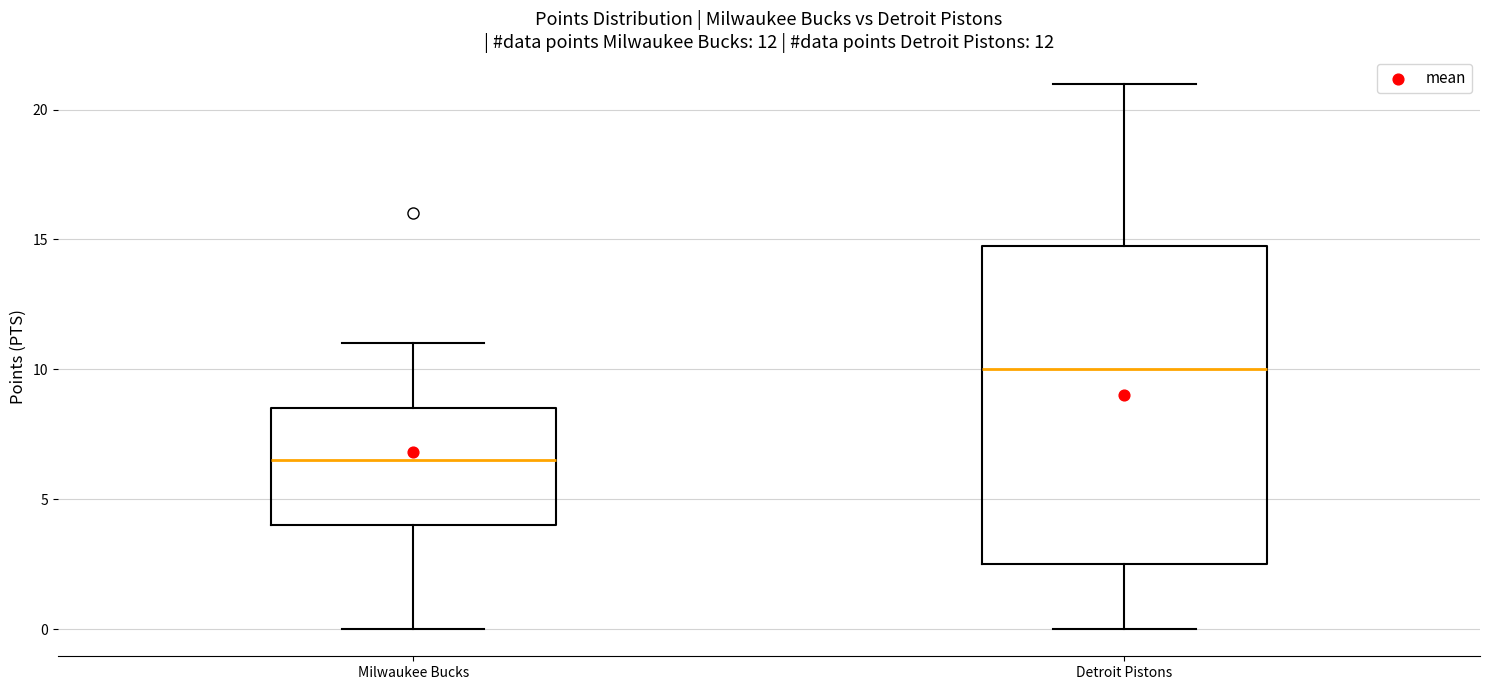

Which box has the highest median line?

Detroit Pistons